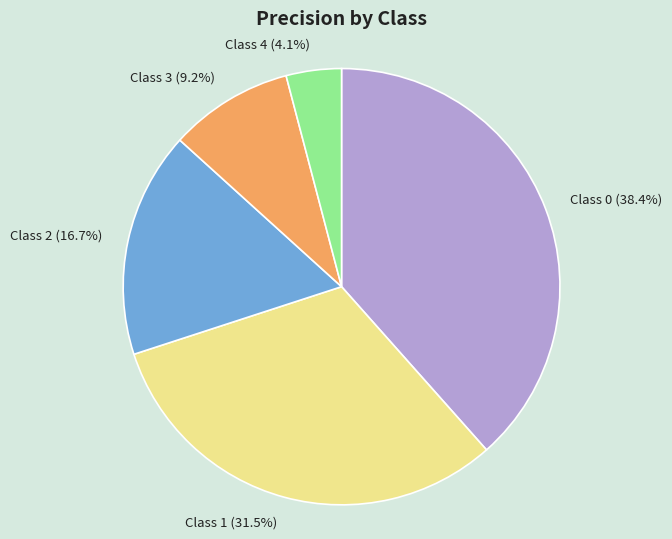

Does any single category account for the majority?

No